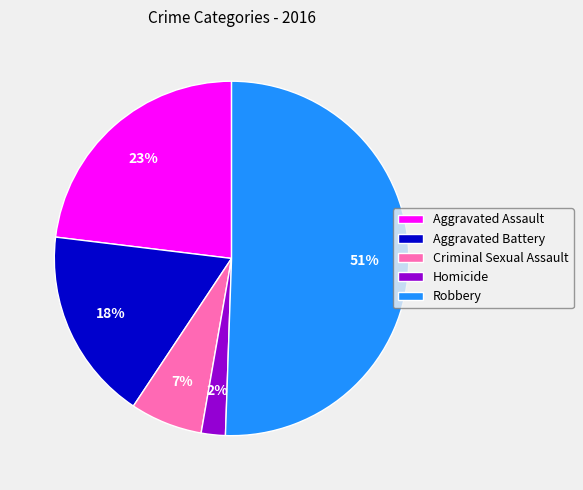

Rank the categories by value from lowest to highest.

Homicide, Criminal Sexual Assault, Aggravated Battery, Aggravated Assault, Robbery